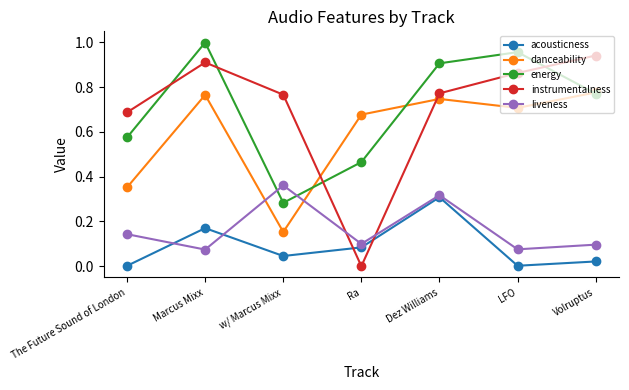

Which category has the highest value in the instrumentalness series?

Volruptus